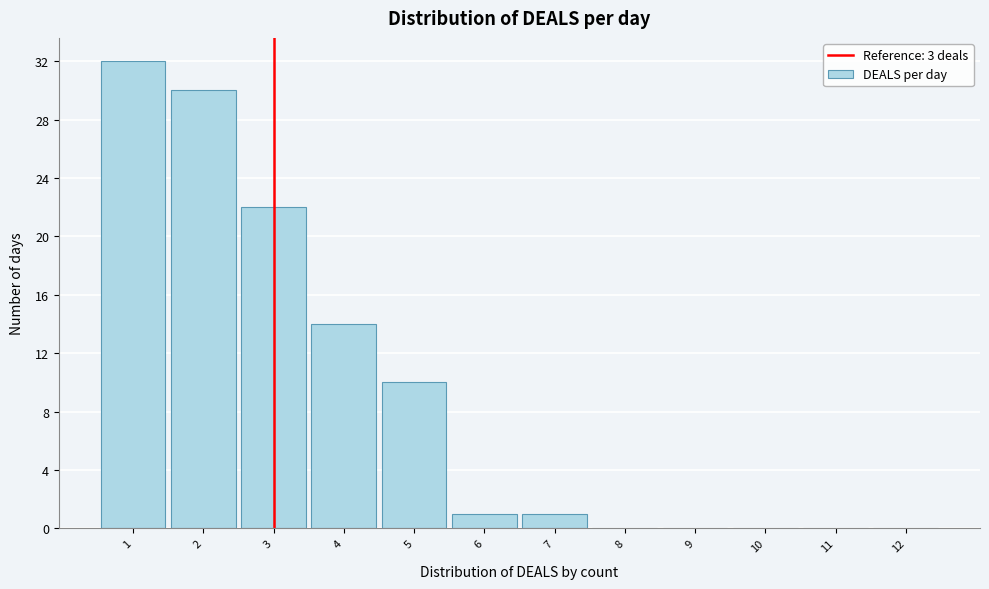

What is the height of the bar covering 6.5 to 7.5 on the x-axis? The values are not printed on the chart, so give them approximately, as read against the axis.

1